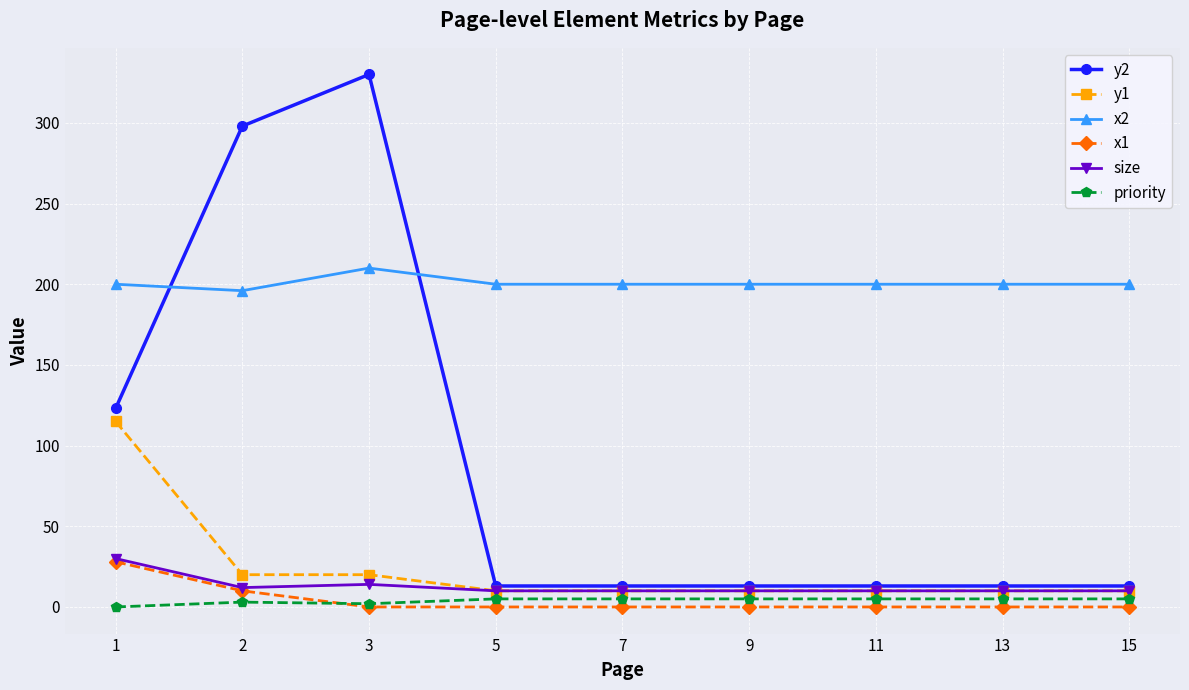

What is the sum of all x2 values?

1806